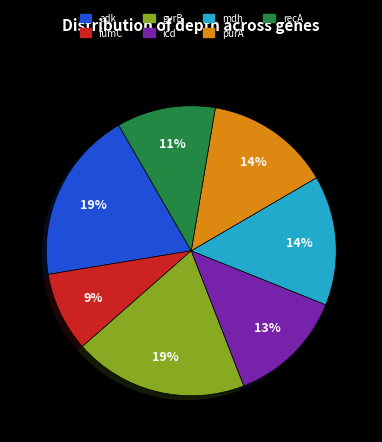

Does recA account for over 50% of the chart?

No